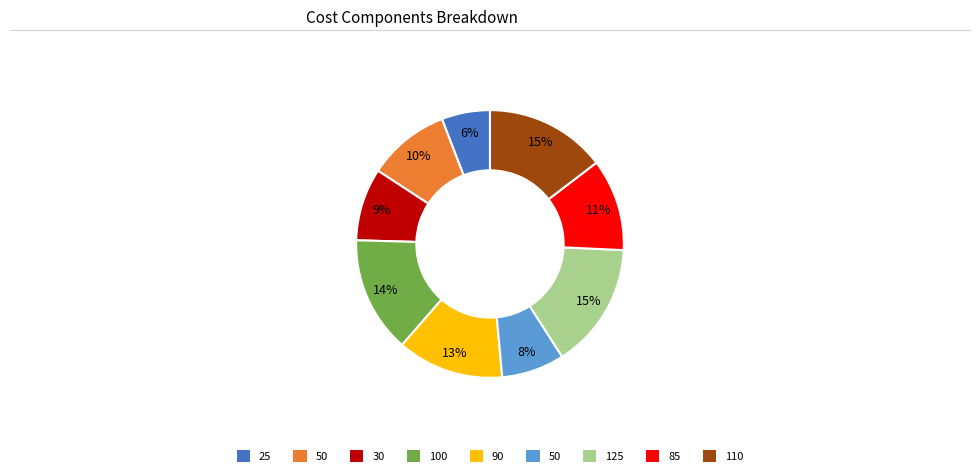

To the nearest percent, what is the difference between the largest and smallest slice percentages?

9%